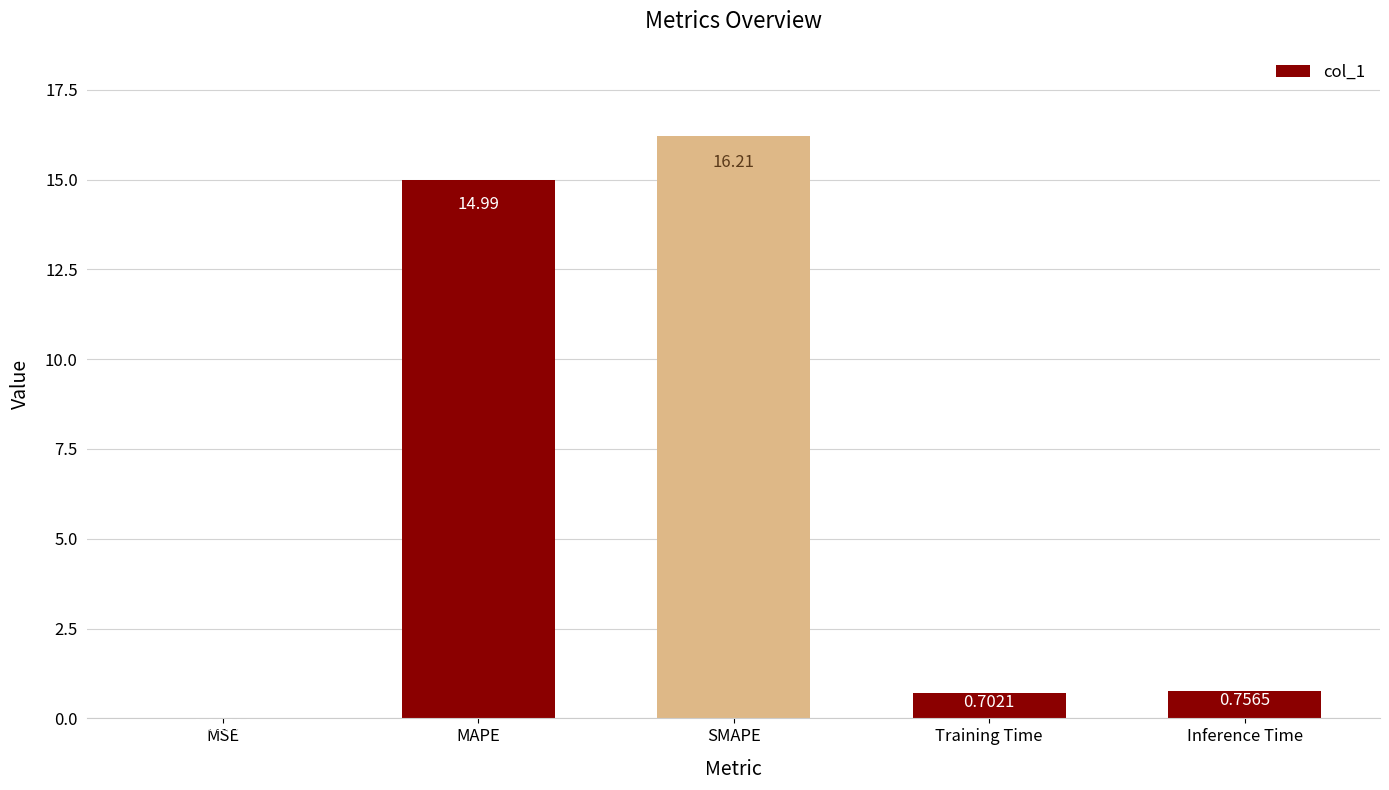

Does the chart contain stacked bars?

No